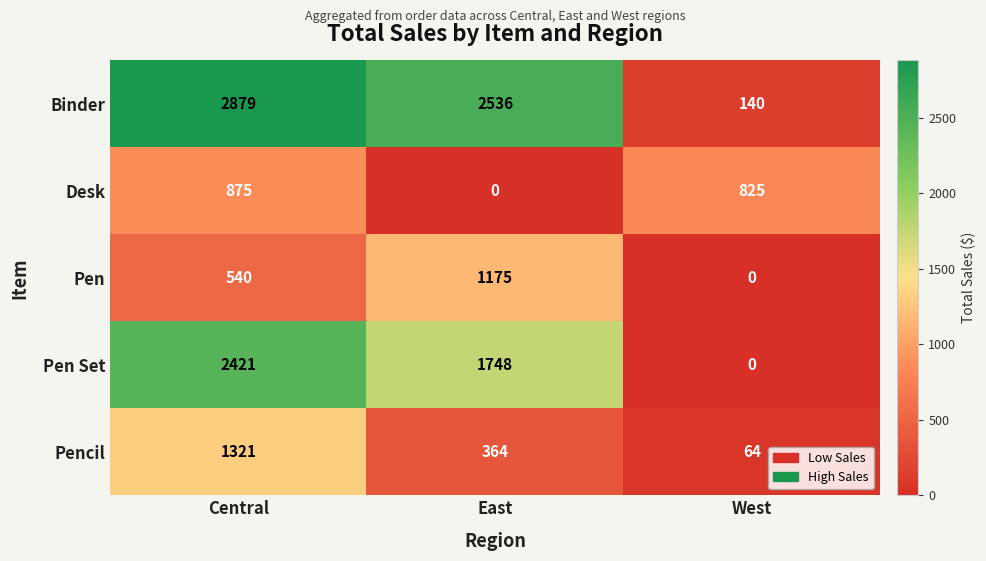

What is the total value across all series at Central?

8036